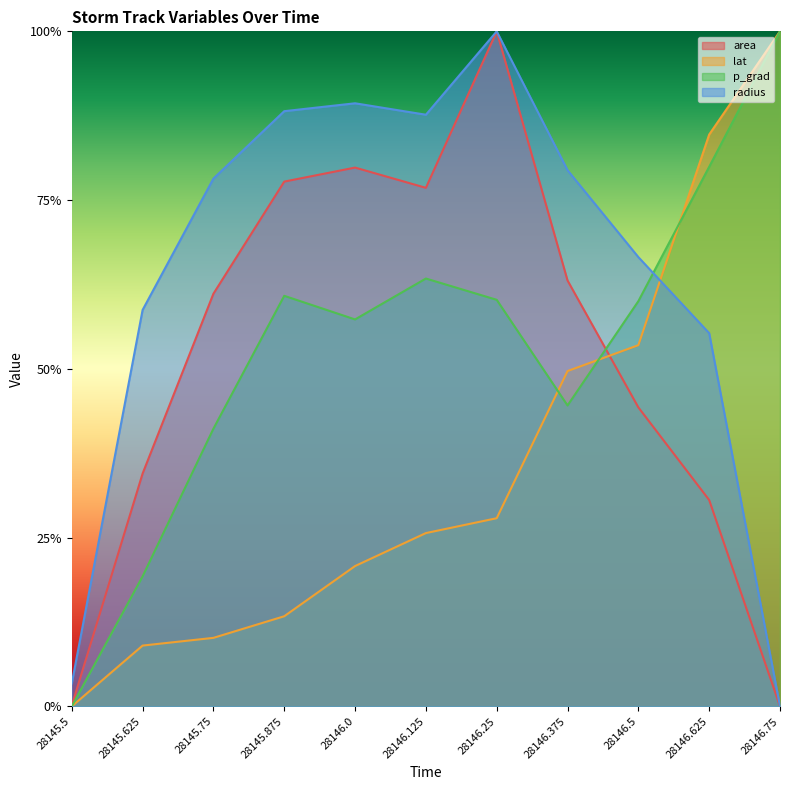

How many interior local valleys does the p_grad series have?

2